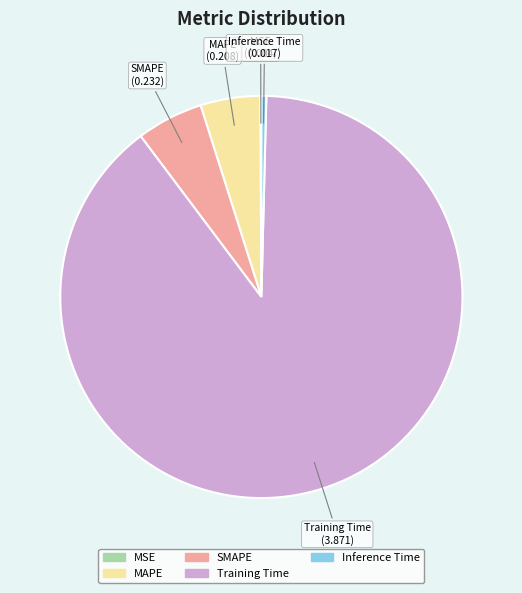

Is there a majority slice in this chart?

Yes